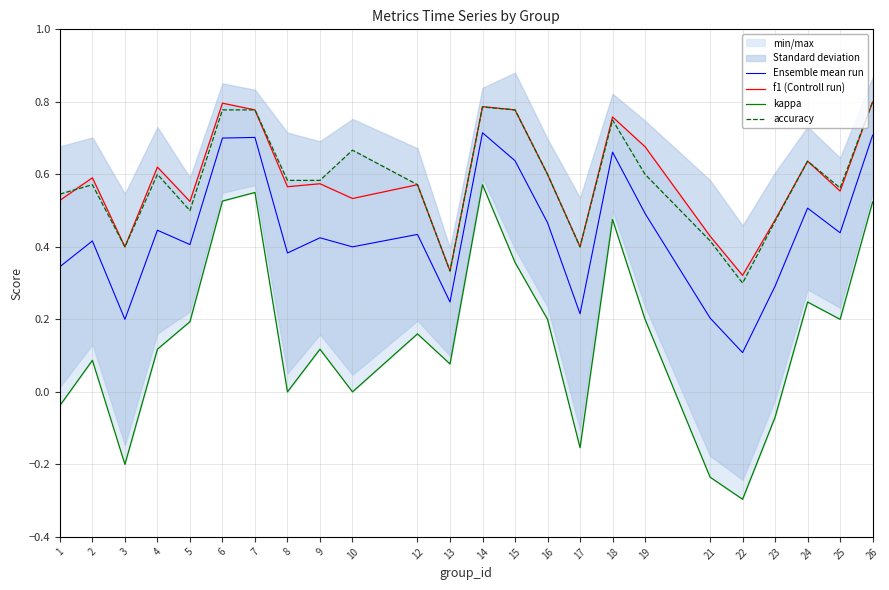

Reading left to right, transcribe all the data shown in this chart.

Ensemble mean run: 1=0.3	2=0.4	3=0.2	4=0.4	5=0.4	6=0.7	7=0.7	8=0.4	9=0.4	10=0.4	12=0.4	13=0.2	14=0.7	15=0.6	16=0.5	17=0.2	18=0.7	19=0.5	21=0.2	22=0.1	23=0.3	24=0.5	25=0.4	26=0.7
f1 (Controll run): 1=0.5	2=0.6	3=0.4	4=0.6	5=0.5	6=0.8	7=0.8	8=0.6	9=0.6	10=0.5	12=0.6	13=0.3	14=0.8	15=0.8	16=0.6	17=0.4	18=0.8	19=0.7	21=0.4	22=0.3	23=0.5	24=0.6	25=0.6	26=0.8
kappa: 1=-0.0	2=0.1	3=-0.2	4=0.1	5=0.2	6=0.5	7=0.6	8=0.0	9=0.1	10=0.0	12=0.2	13=0.1	14=0.6	15=0.4	16=0.2	17=-0.2	18=0.5	19=0.2	21=-0.2	22=-0.3	23=-0.1	24=0.2	25=0.2	26=0.5
accuracy: 1=0.5	2=0.6	3=0.4	4=0.6	5=0.5	6=0.8	7=0.8	8=0.6	9=0.6	10=0.7	12=0.6	13=0.3	14=0.8	15=0.8	16=0.6	17=0.4	18=0.8	19=0.6	21=0.4	22=0.3	23=0.5	24=0.6	25=0.6	26=0.8